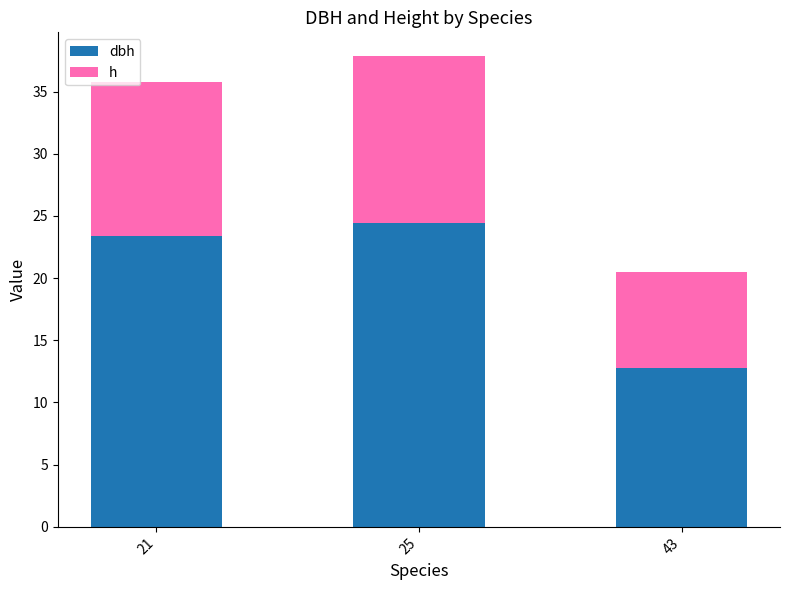

At which category is the sum across all series the highest?

25